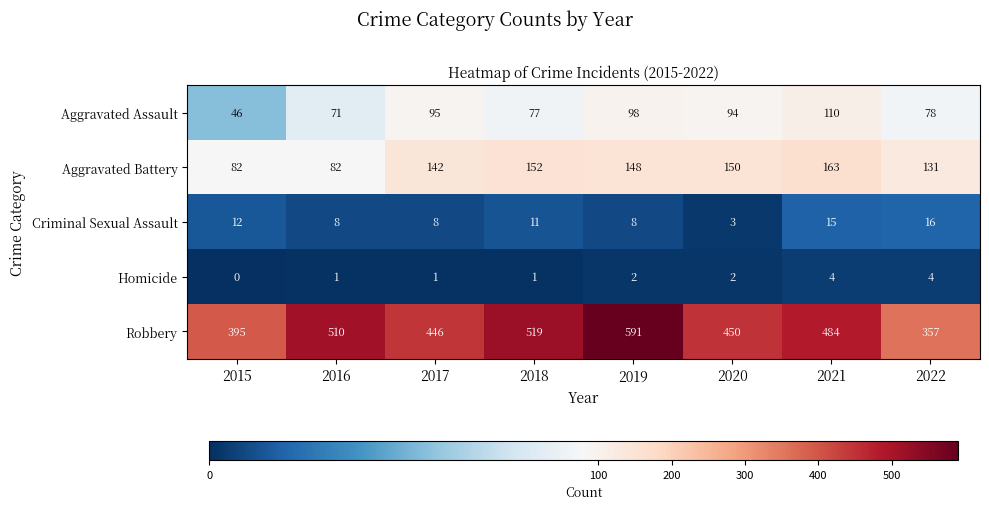

Count the Homicide values in the range 1 to 4.

7